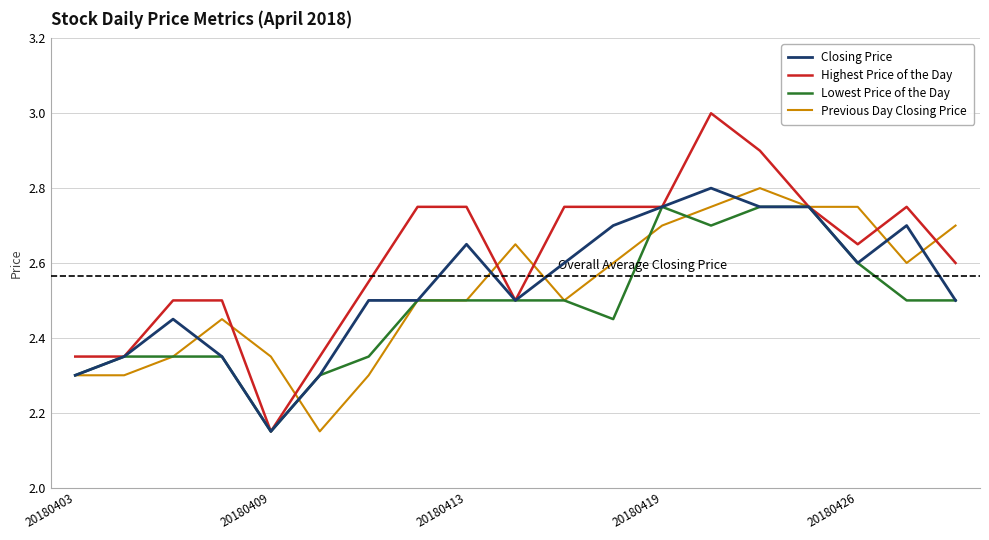

Which series has the widest spread of values?

Highest Price of the Day